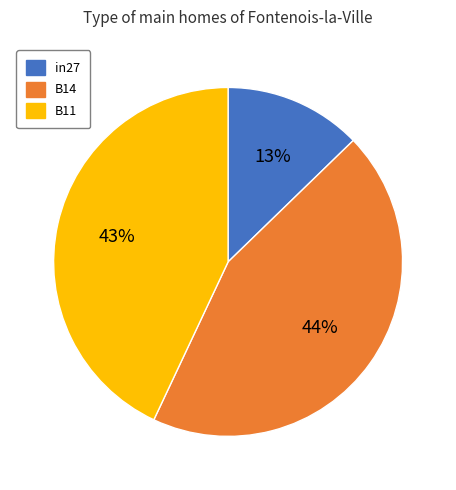

Which has a higher value, in27 or B14?

B14